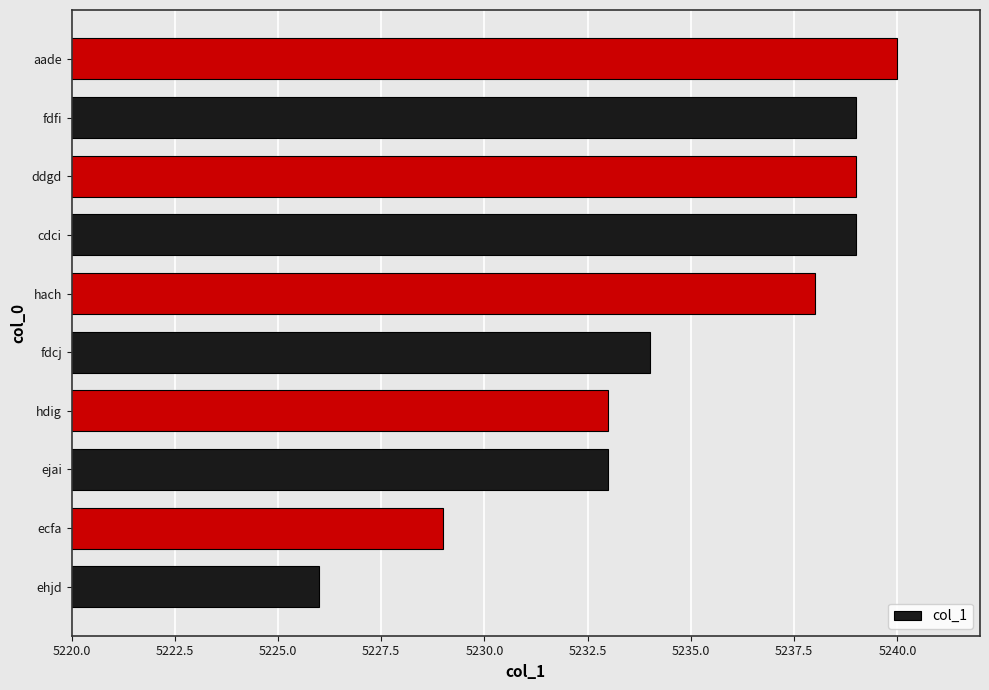

Count the number of categories in the chart.

10